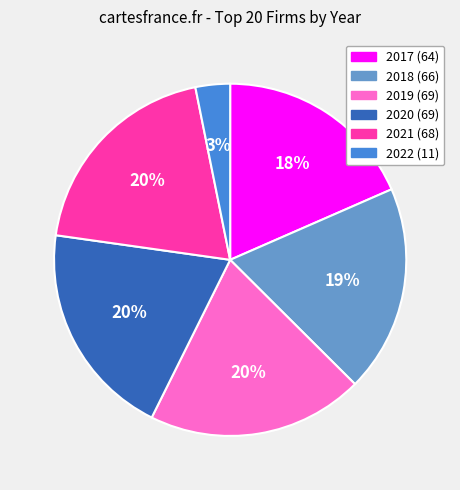

Does 2022 account for over 50% of the chart?

No